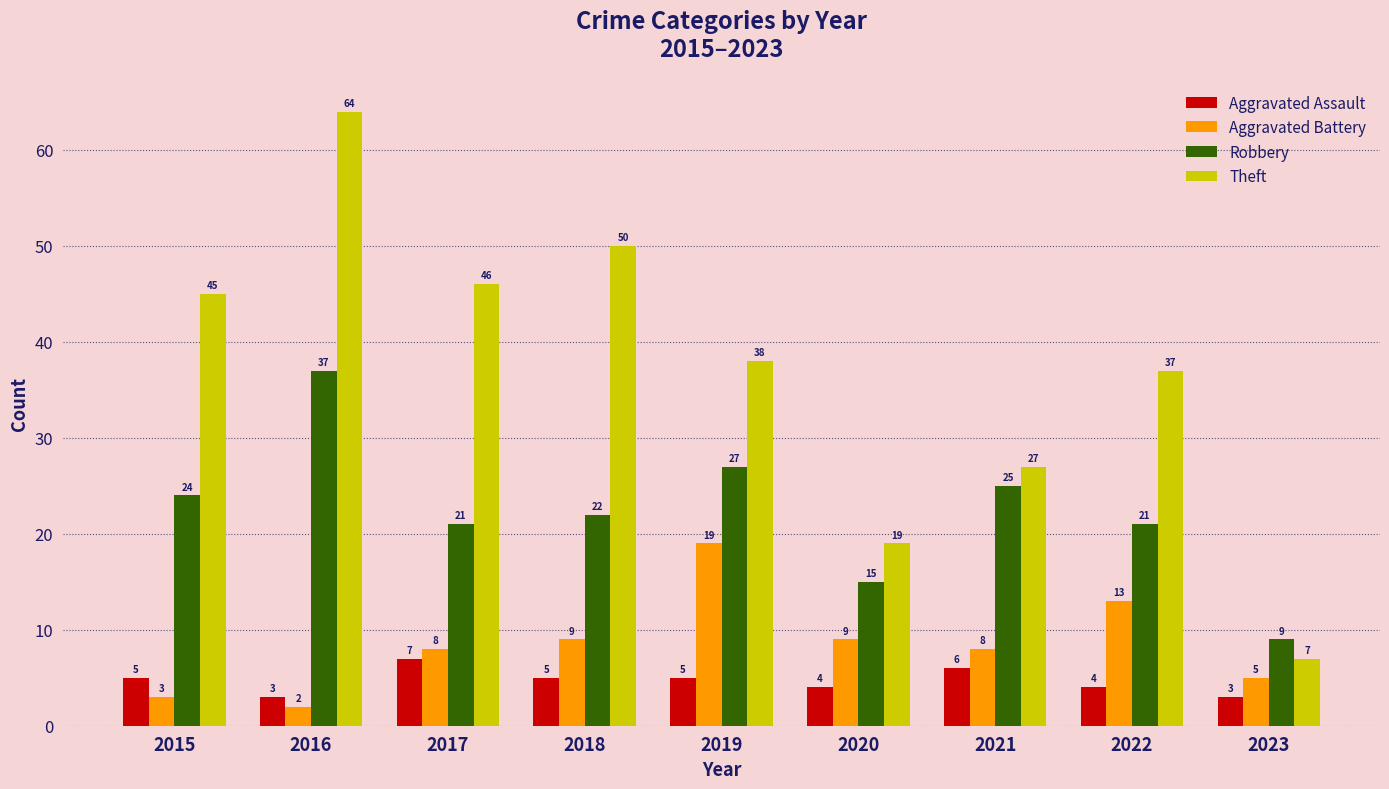

At 2022, list the series in order from smallest to largest.

Aggravated Assault, Aggravated Battery, Robbery, Theft